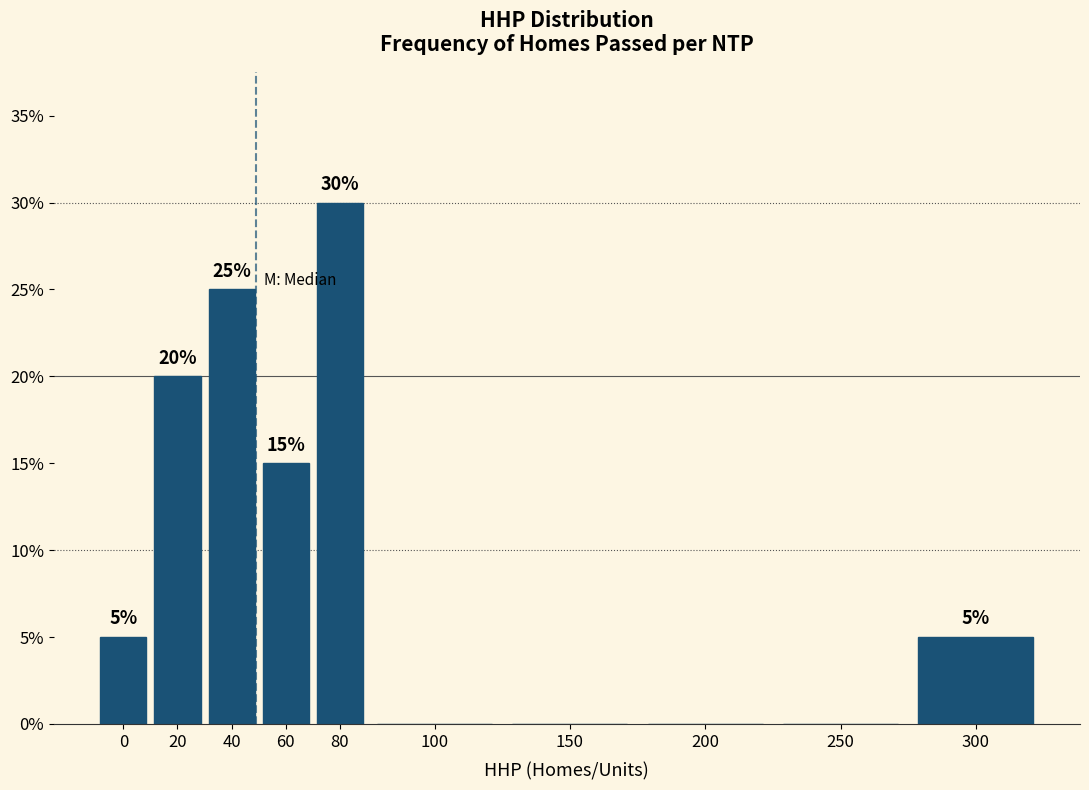

Reading right to left, transcribe all the data shown in this chart.

300=5	250=0	200=0	150=0	100=0	80=30	60=15	40=25	20=20	0=5